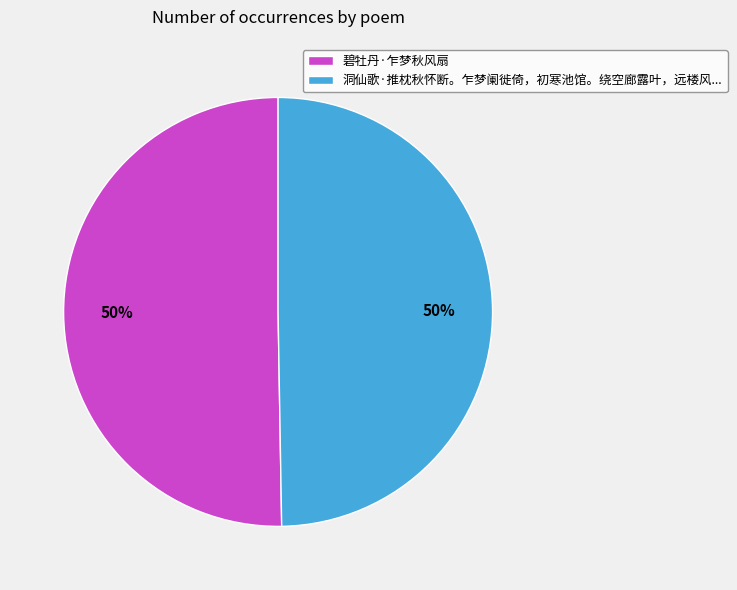

Is the sum of 洞仙歌·推枕秋怀断。乍梦阑徙倚，初寒池馆。绕空廊露叶，远楼风... and 碧牡丹·乍梦秋风扇 greater than half?

Yes